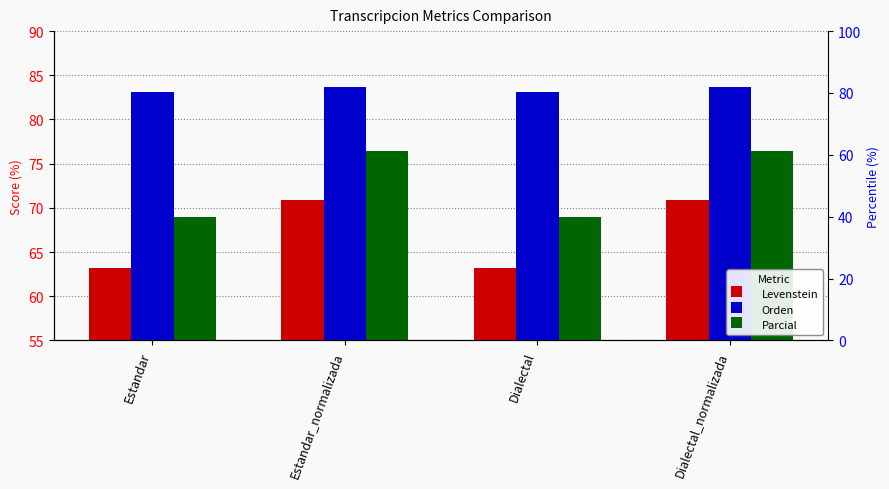

Is it true that Parcial equals 119.8 at Dialectal?

False